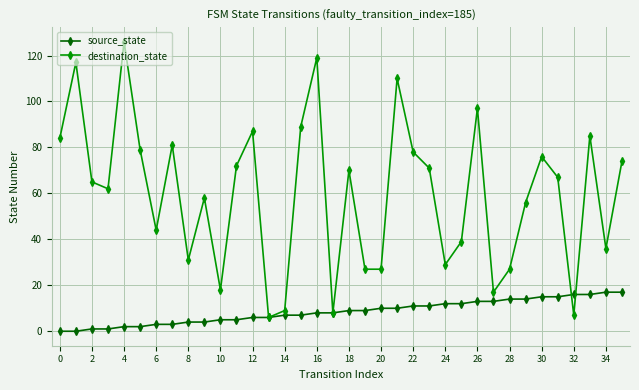

Which series has the widest spread of values?

destination_state